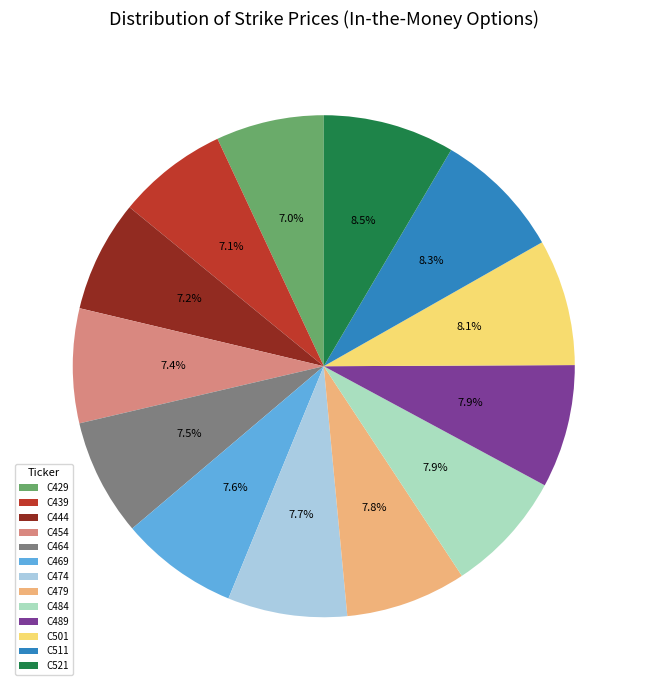

To the nearest percent, what is the difference between the largest and smallest slice percentages?

2%